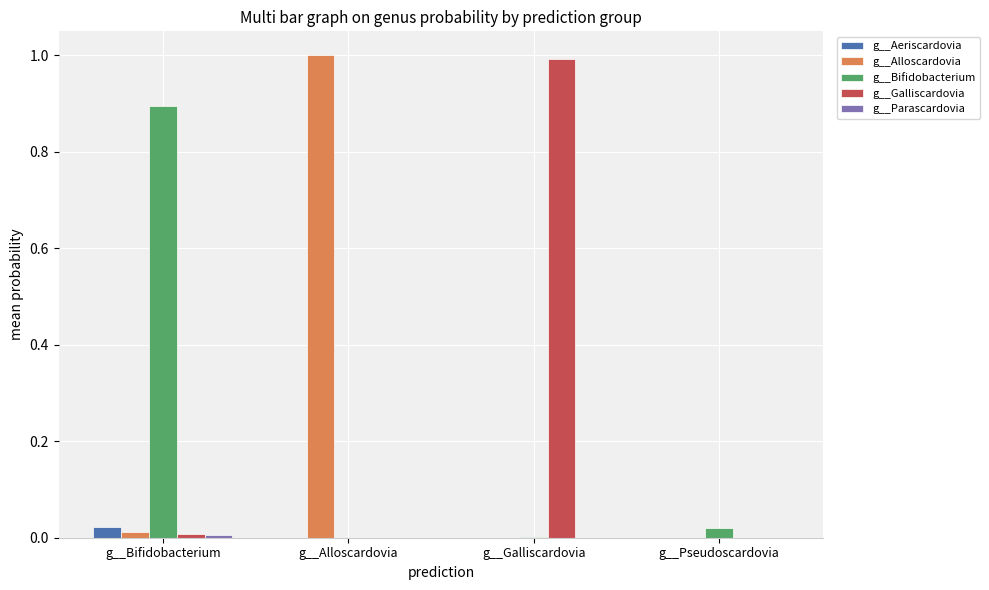

The value of g__Bifidobacterium at g__Alloscardovia is 0.0. True or false?

True